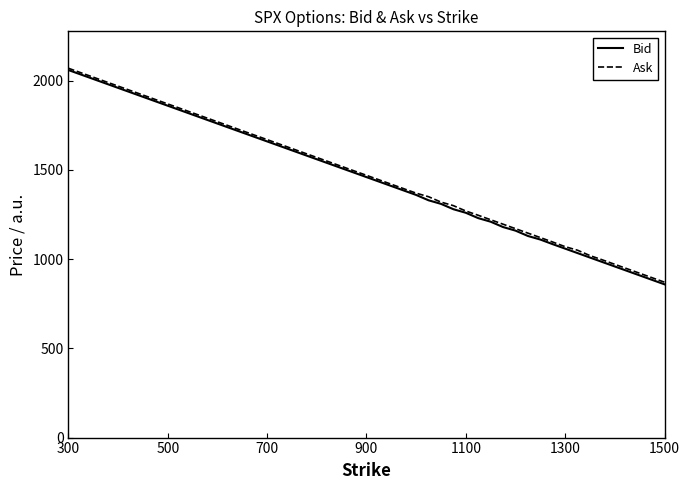

What is the minimum value shown in the chart?

859